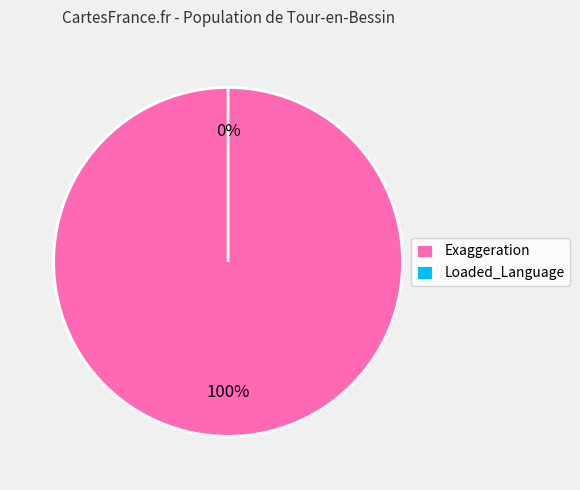

Is there a majority slice in this chart?

Yes